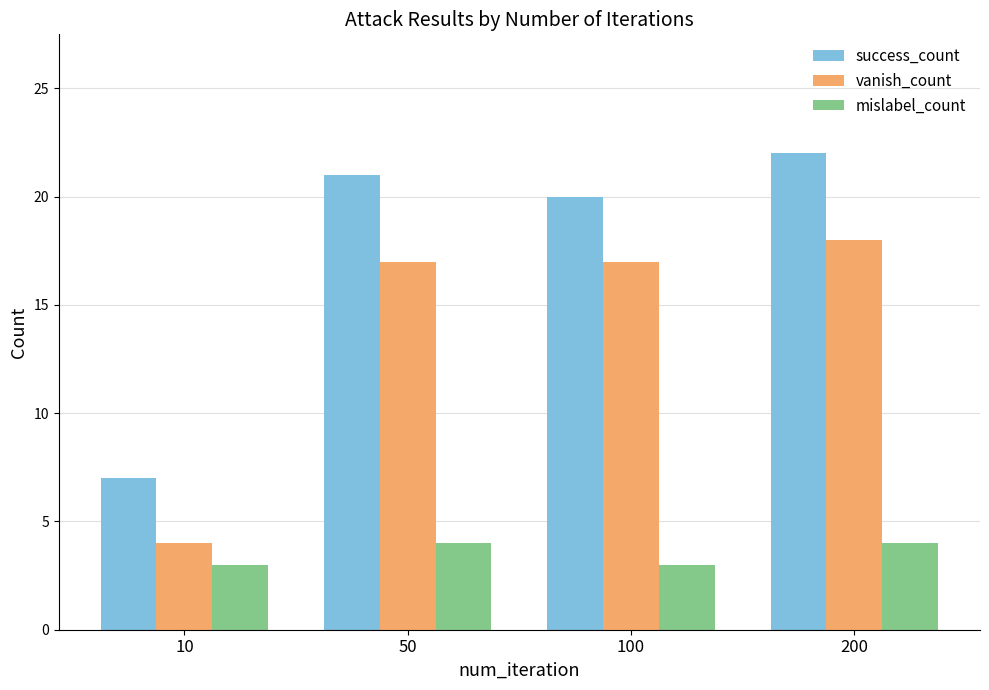

Which series has the largest range (max minus min)?

success_count